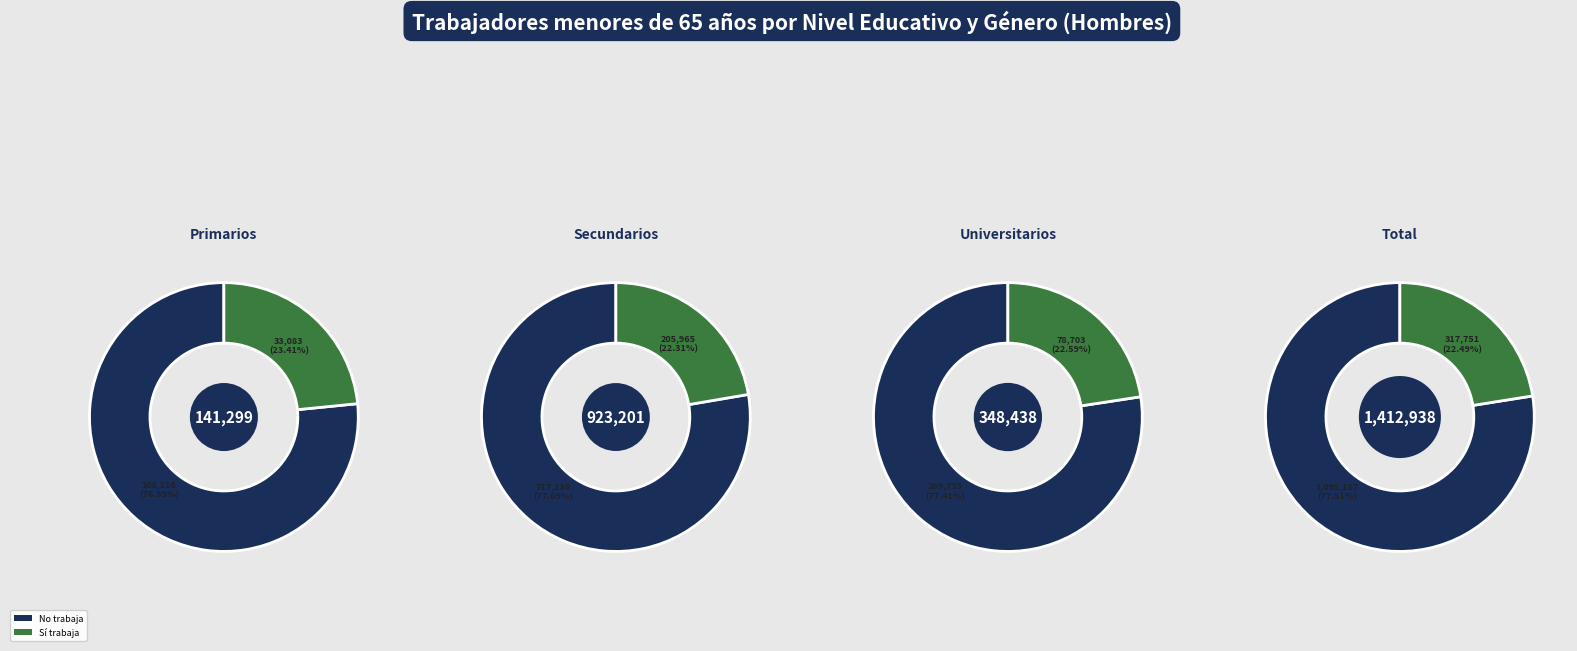

To the nearest percent, what is the difference between the 3 and 0 slice percentages?

45%